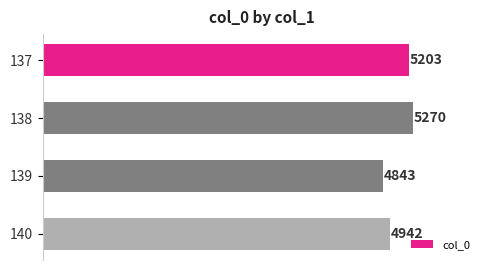

Which category has the lowest value across all series?

139